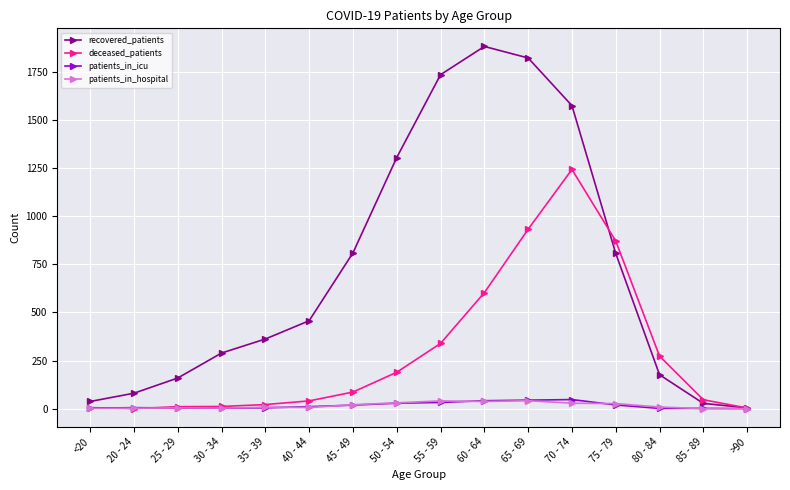

How many data points does each series have?

16